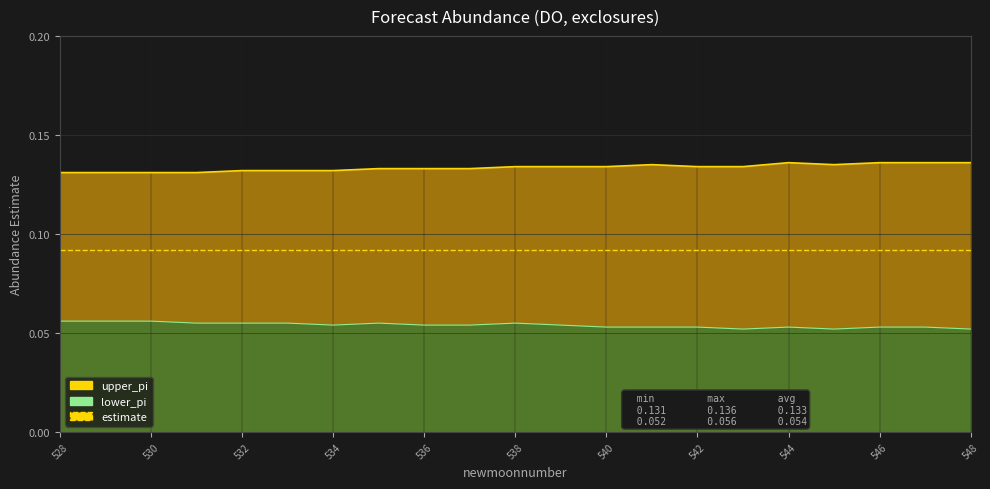

Which series has the largest total across all categories?

upper_pi